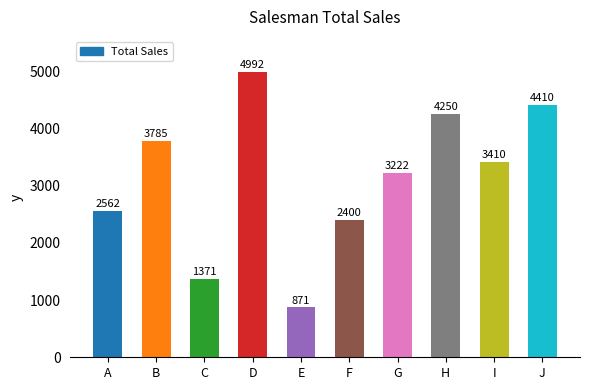

Between C and G, which is larger?

G